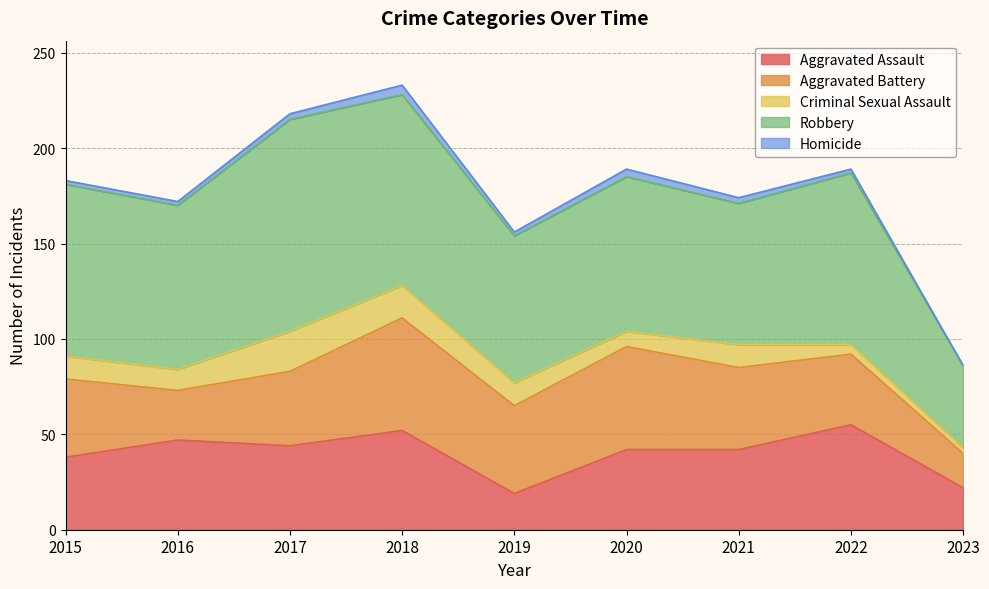

Where do Aggravated Assault and Aggravated Battery first cross each other?

2015 and 2016